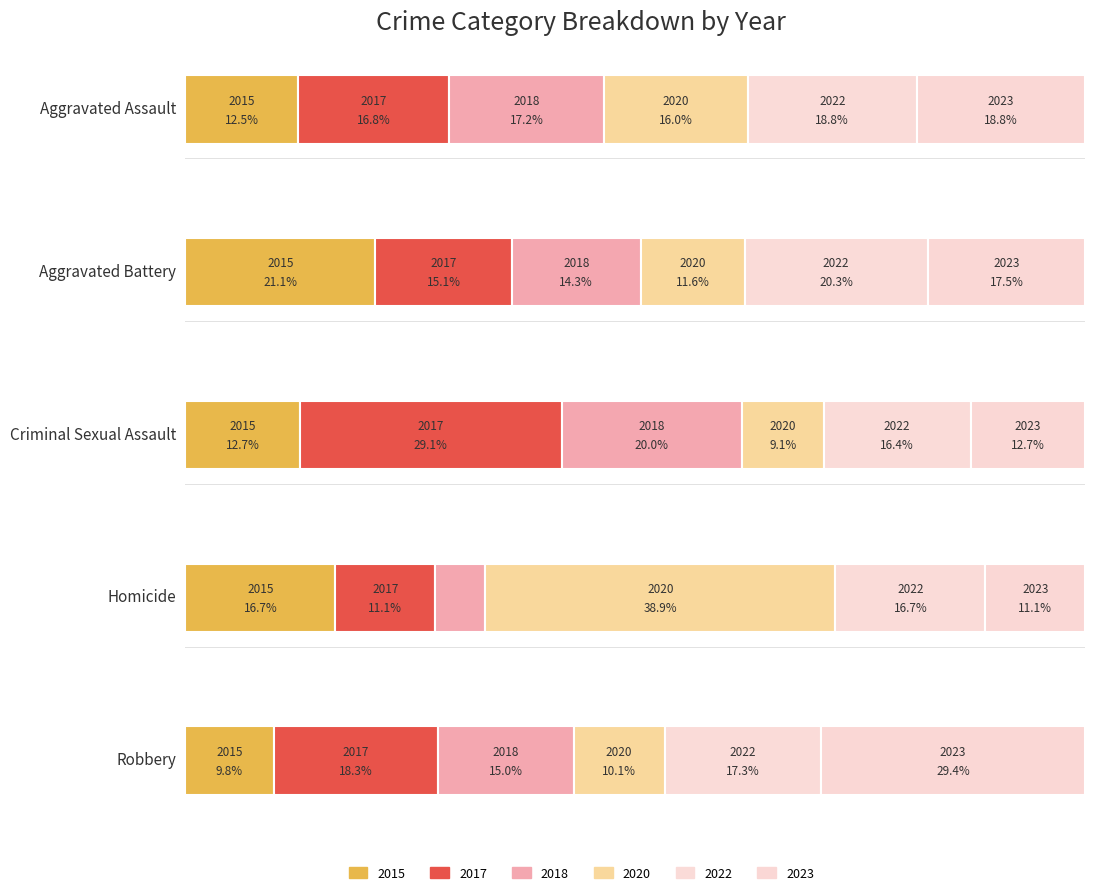

What is the minimum value shown in the chart?

1